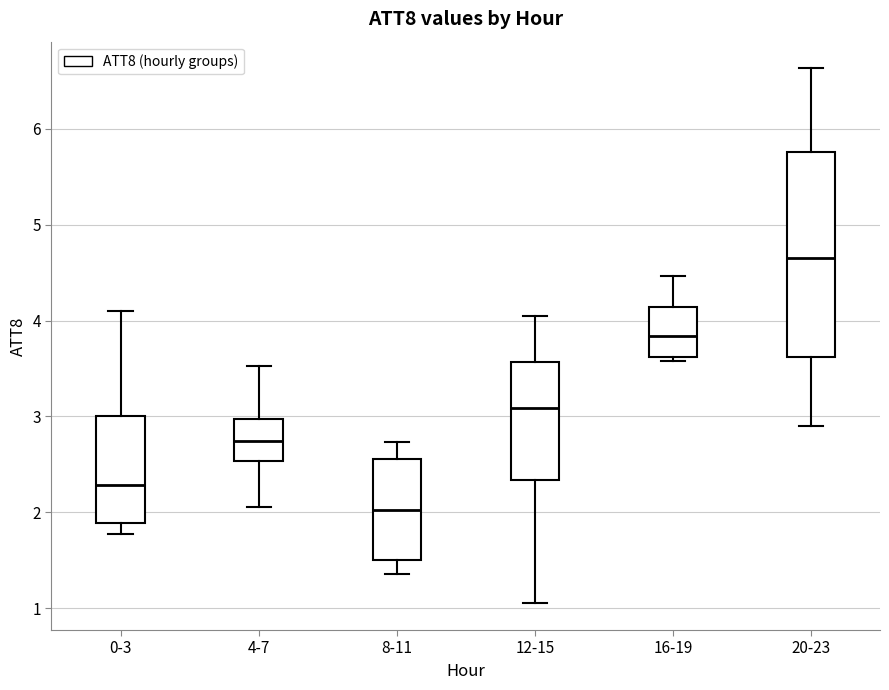

Where does the median line of the box for 16-19 sit on the y-axis? The values are not printed on the chart, so give them approximately, as read against the axis.

3.8